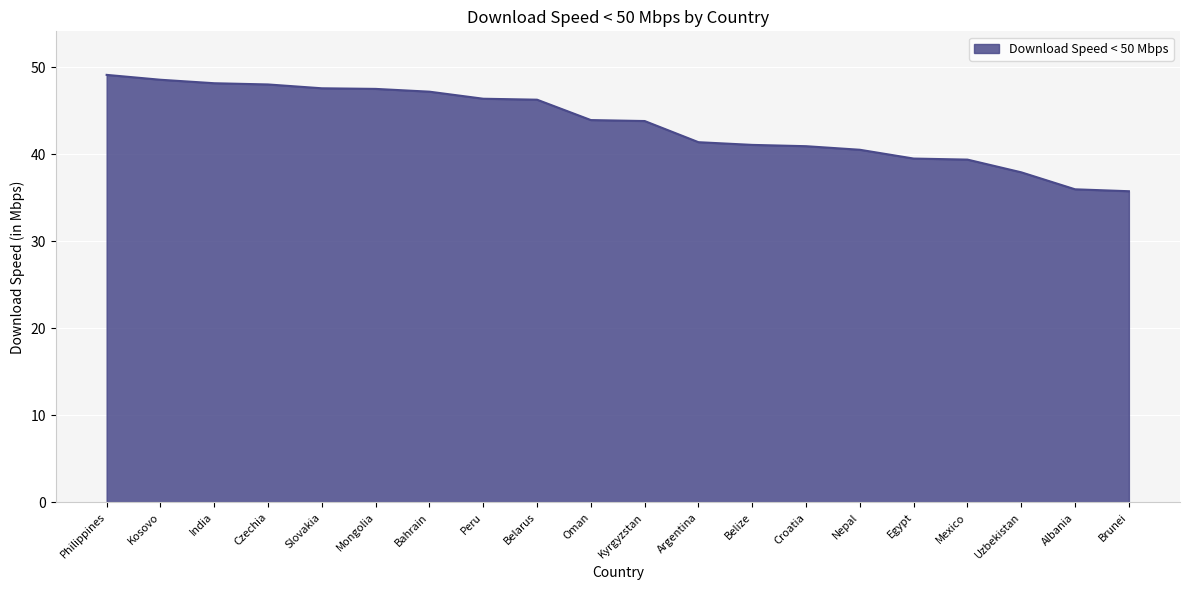

What is the change in value from Oman to Egypt?

-4.4